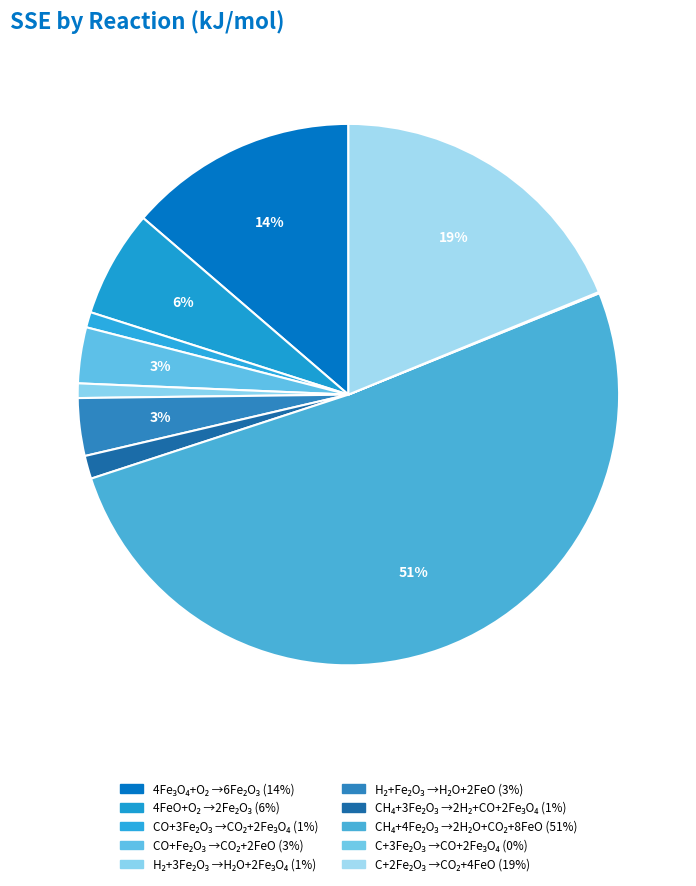

Which slice is the largest?

CH4 + 4 Fe2O3 --> 2 H2O + CO2 + 8 FeO